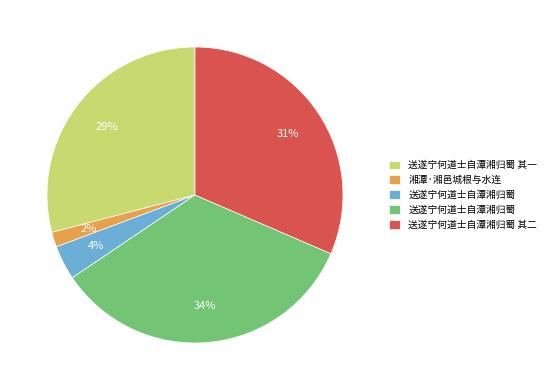

How many segments does this pie chart have?

5